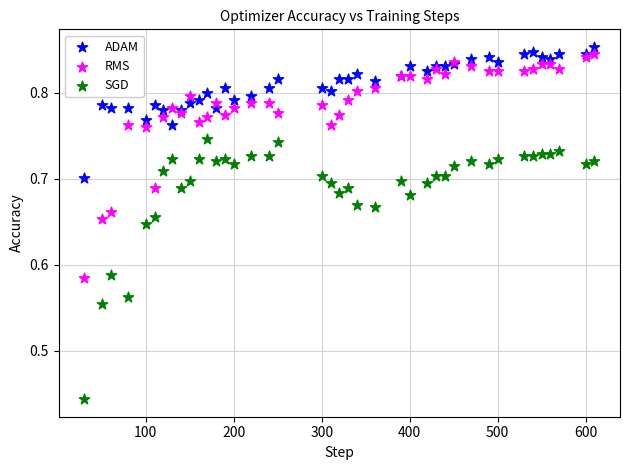

Which series has the widest spread of Y values?

SGD